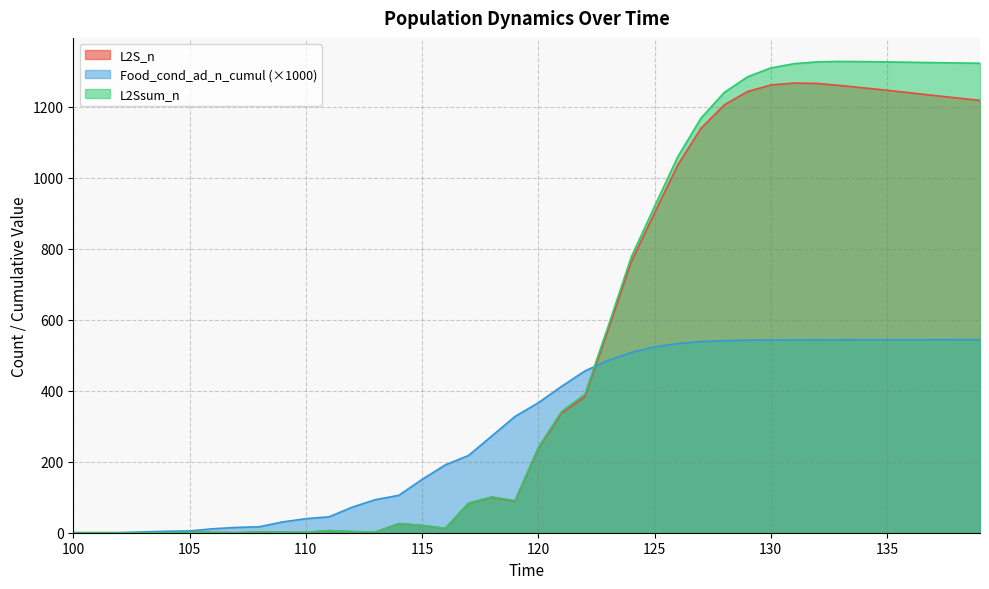

What are all the series names shown in the legend?

L2S_n, Food_cond_ad_n_cumul (×1000), L2Ssum_n